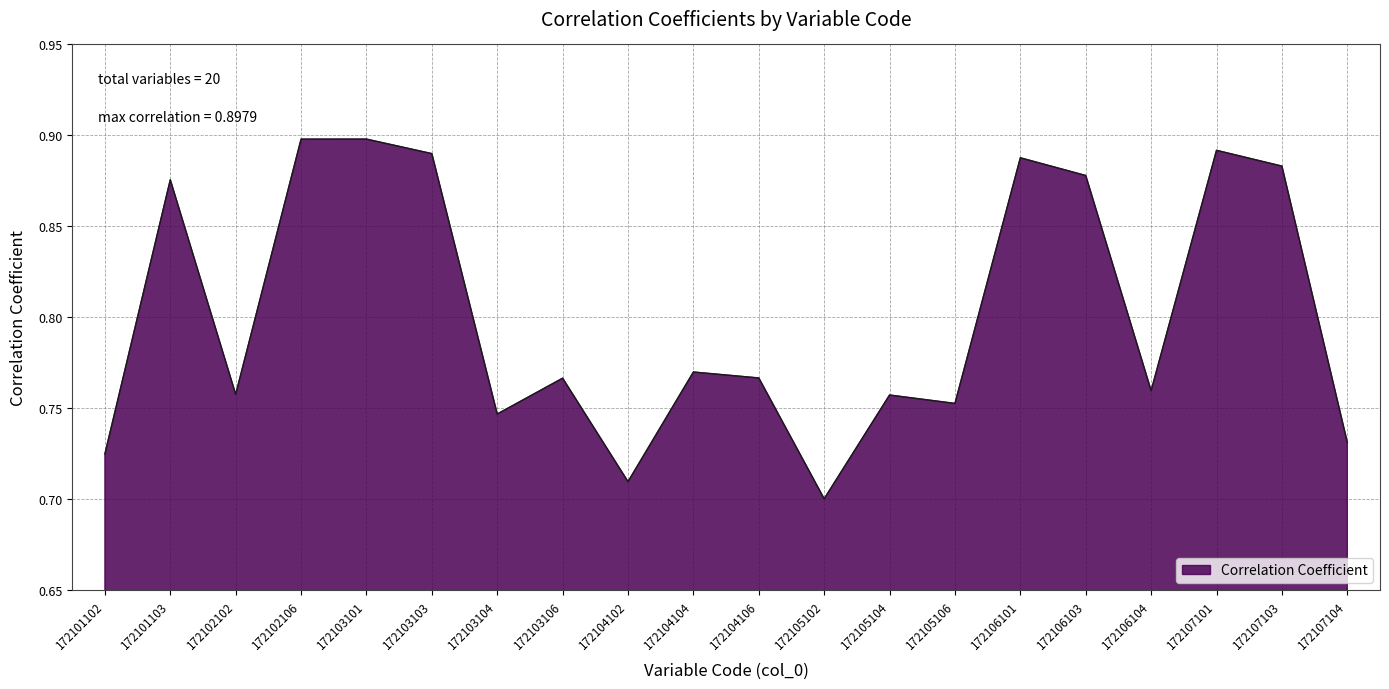

Which category has the lowest value across all series?

172105102